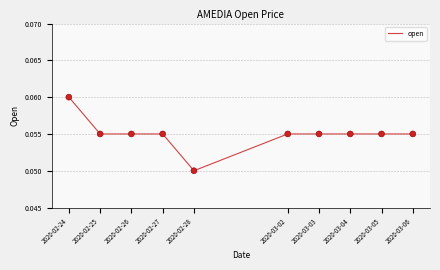

At which category does the chart reach its peak across all series?

2020-02-24